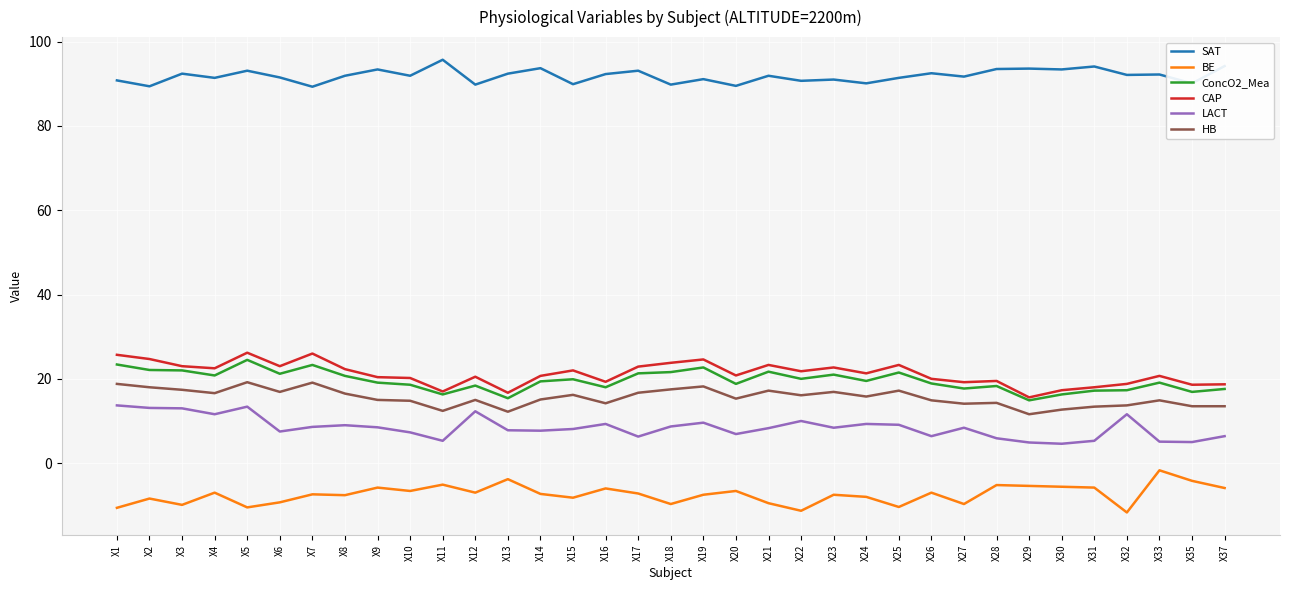

True or false: BE and SAT intersect in this chart.

False